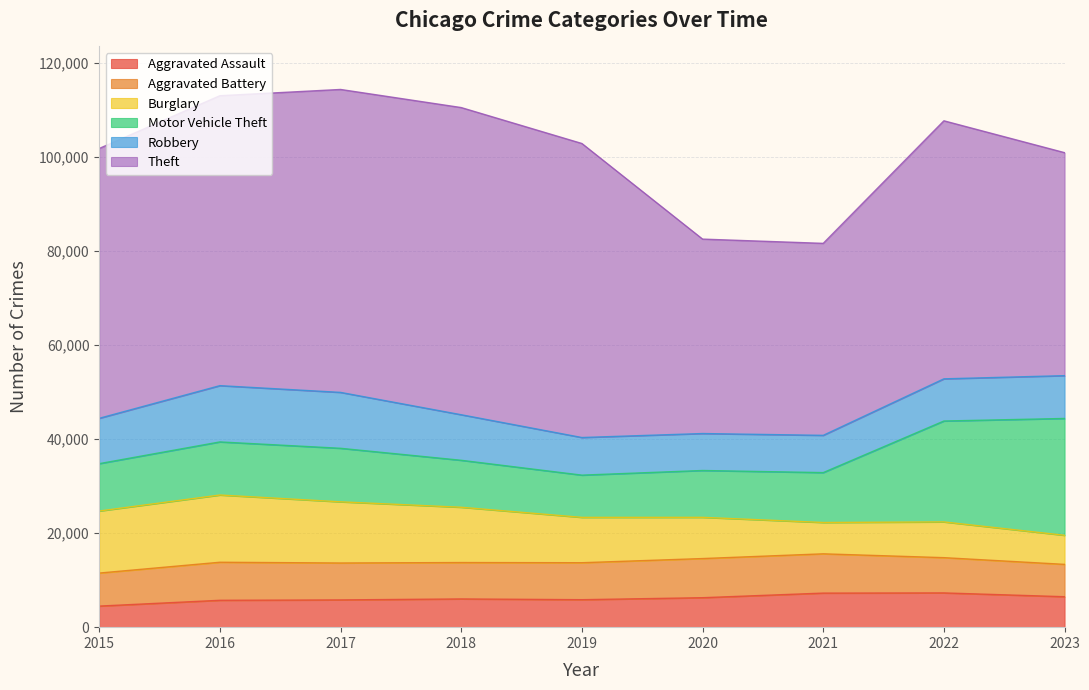

List the labels in order of Motor Vehicle Theft value, largest first.

2023, 2022, 2017, 2016, 2021, 2015, 2018, 2020, 2019